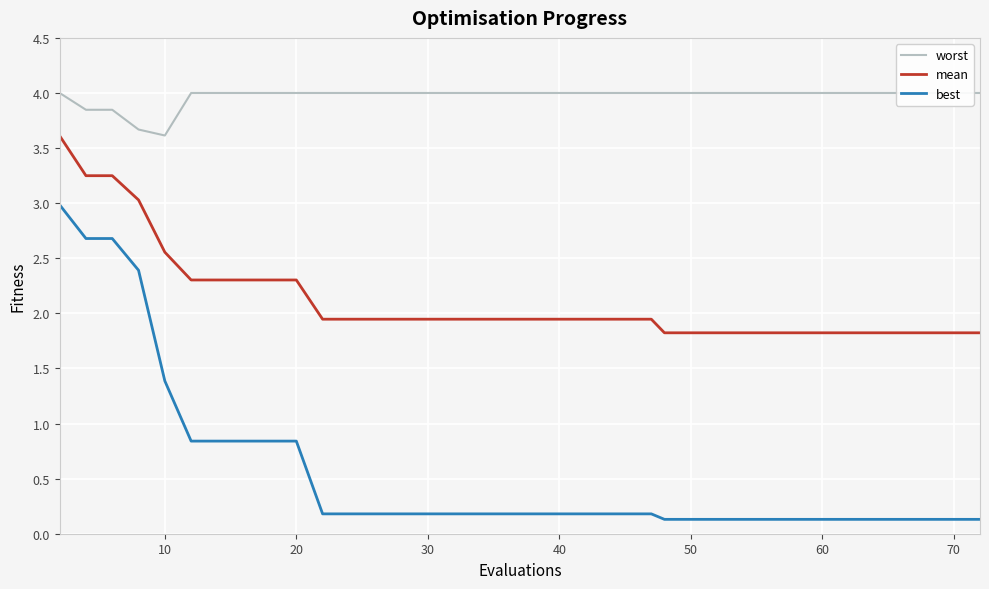

List the series in order of their peak value, lowest first.

best, mean, worst